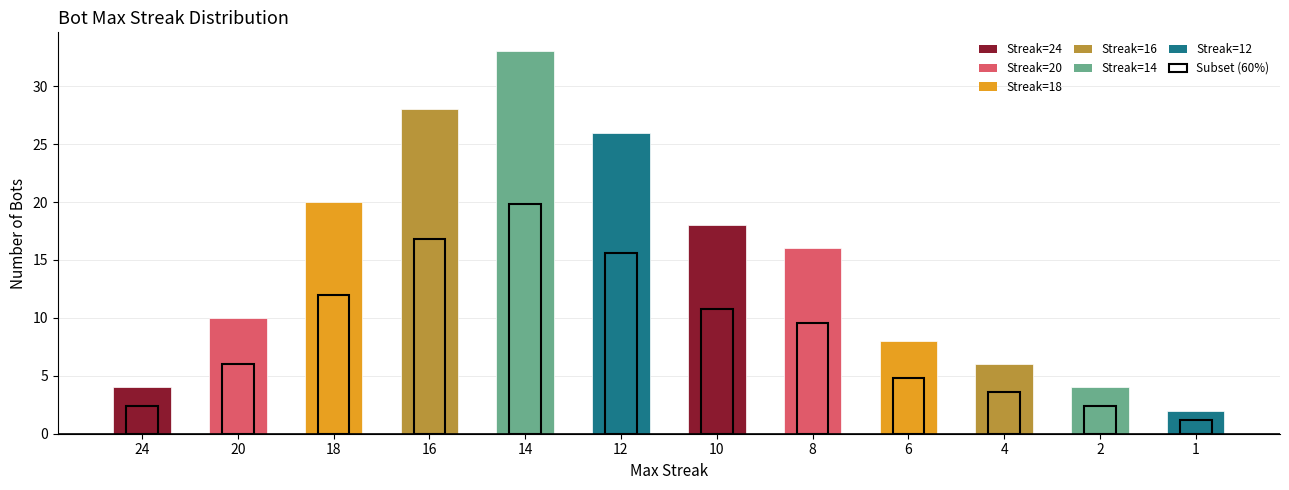

At which label is the value closest to 17?

10